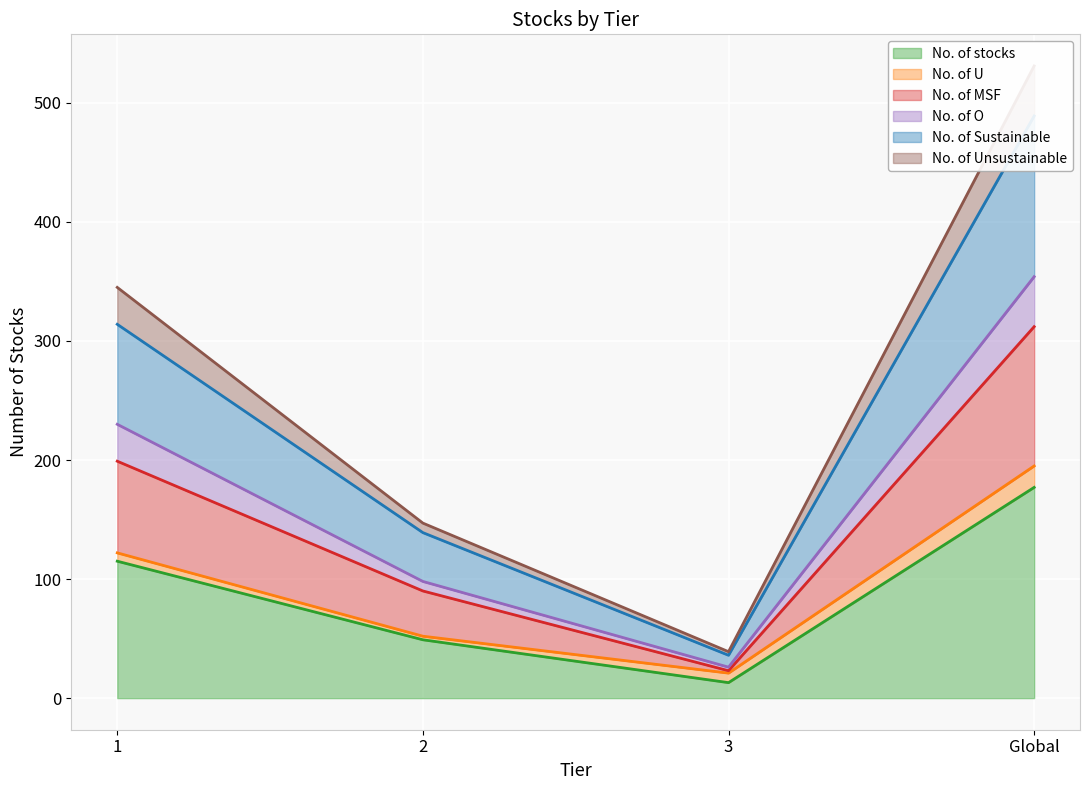

At which category does No. of O reach its first local valley?

3